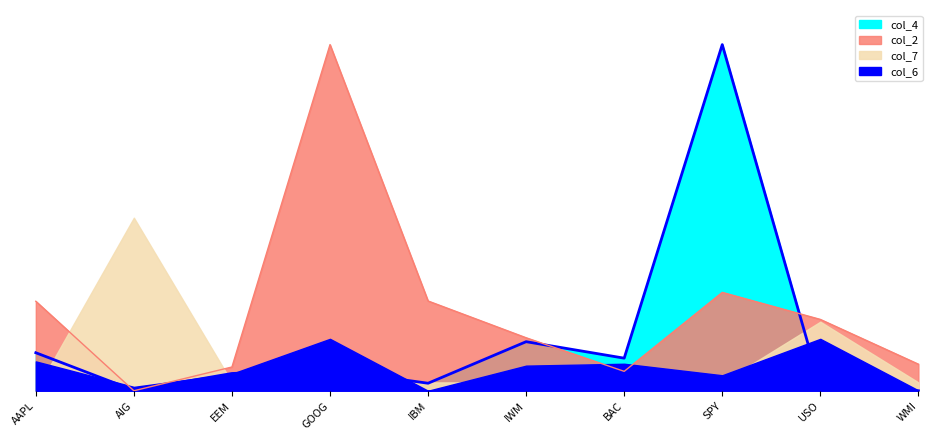

Which series changed the most between GOOG and BAC?

col_2